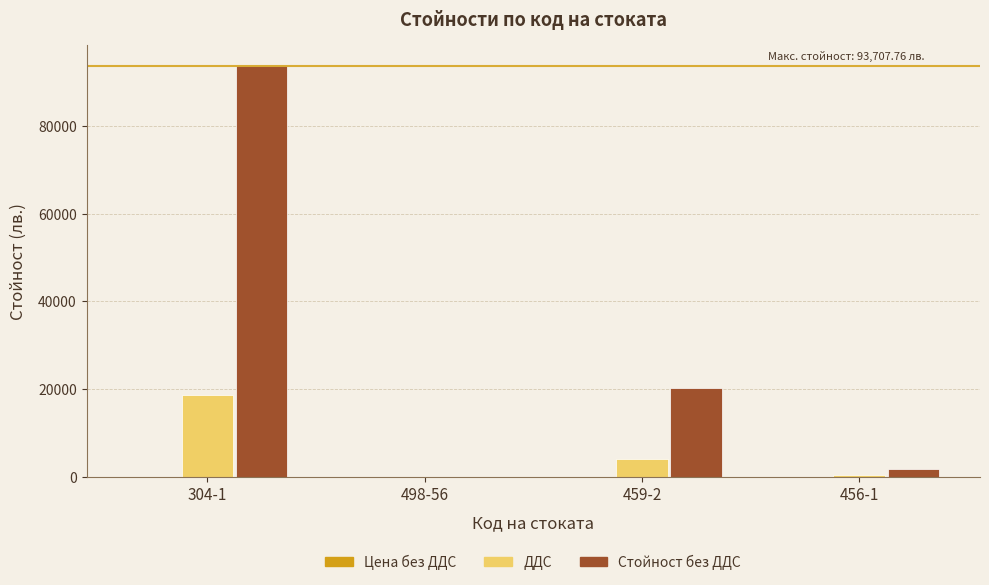

What is the difference between the ДДС values at 498-56 and 459-2?

4064.5